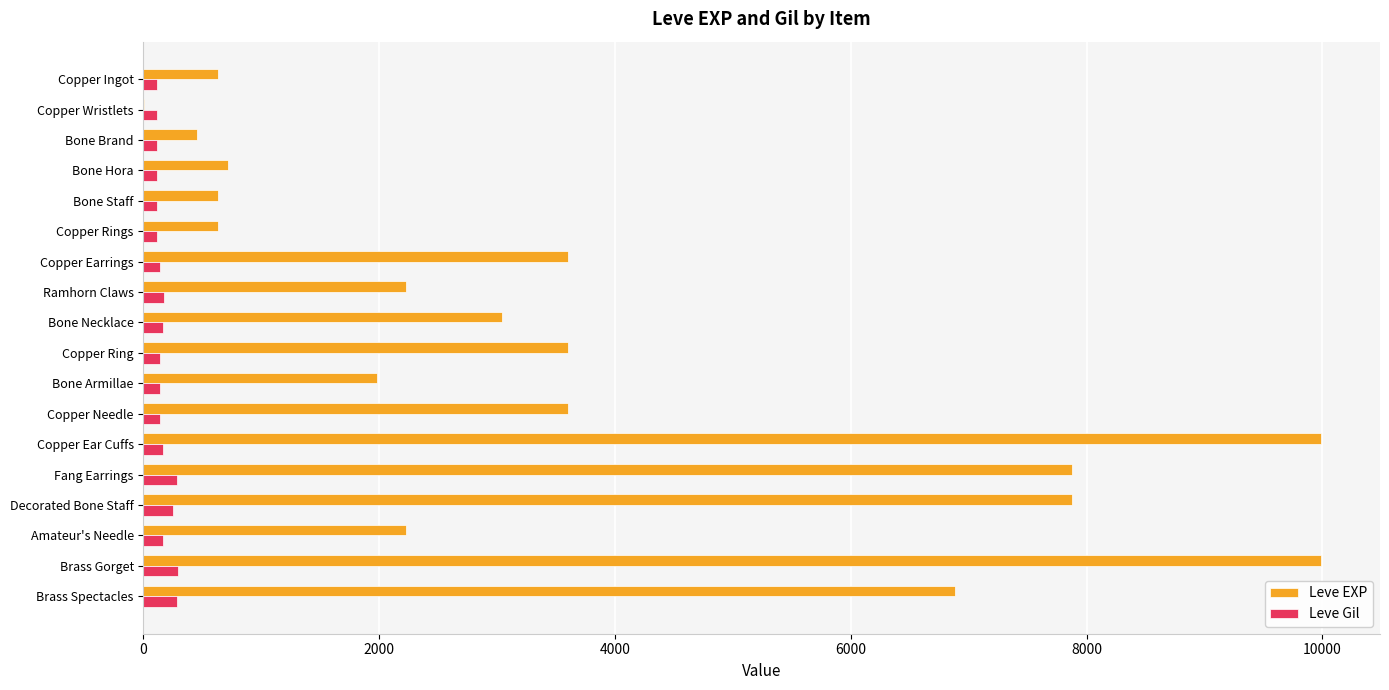

Which series changed the most between Bone Staff and Brass Spectacles?

Leve EXP